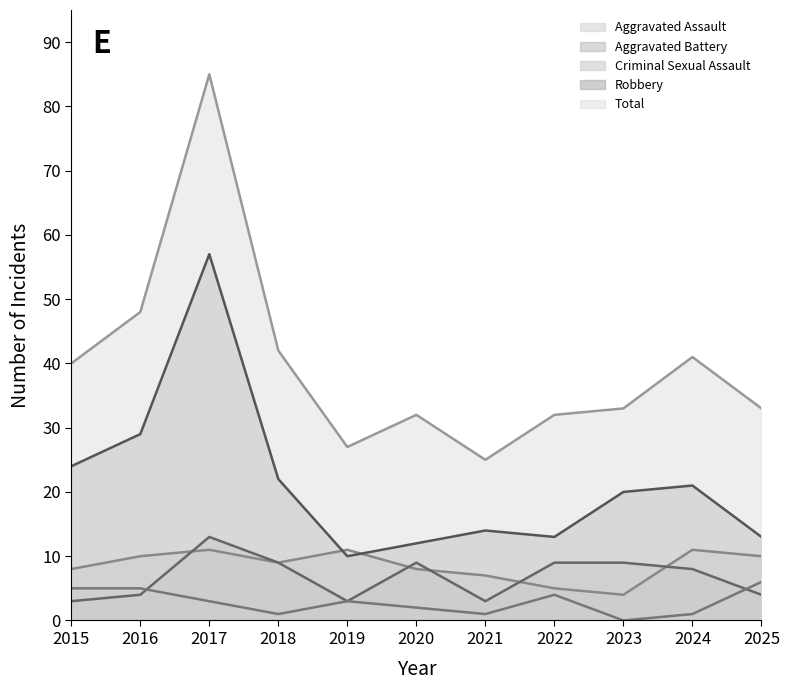

At which category is the sum across all series the highest?

2017